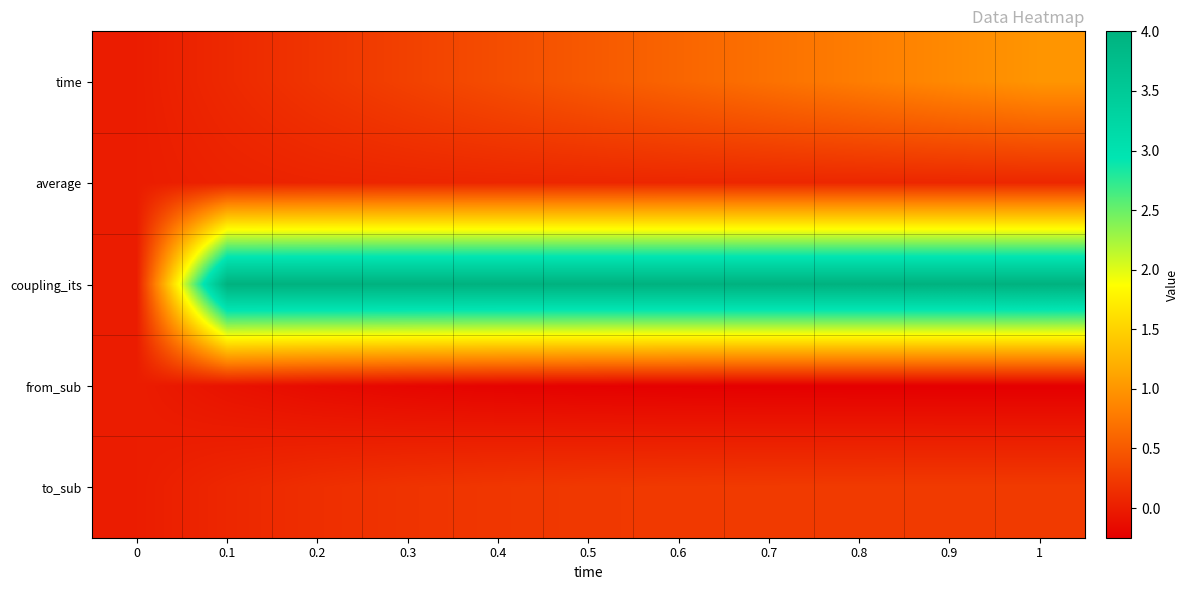

Between 0.8 and 0.1, which is larger?

0.8